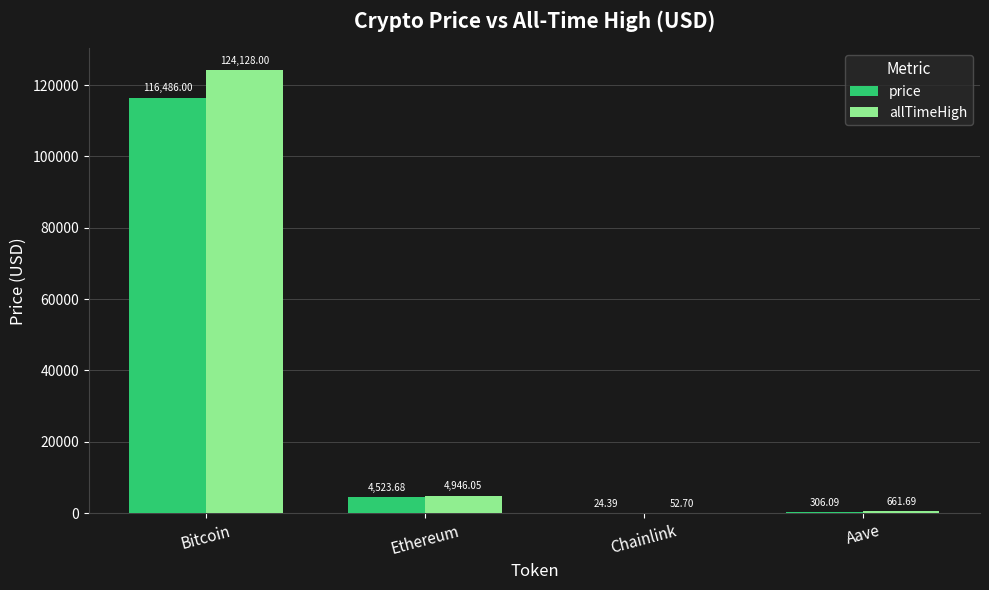

What is the sum of the allTimeHigh values at Bitcoin and Aave?

124789.7